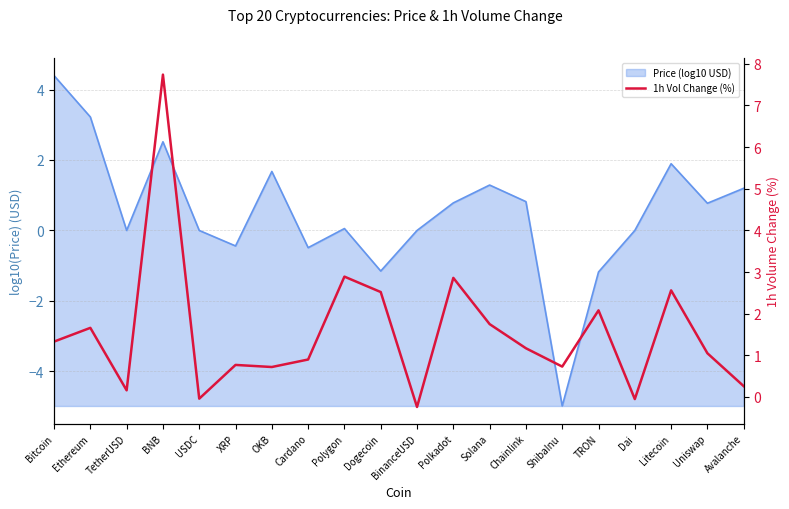

What is the greatest value displayed?

7.7